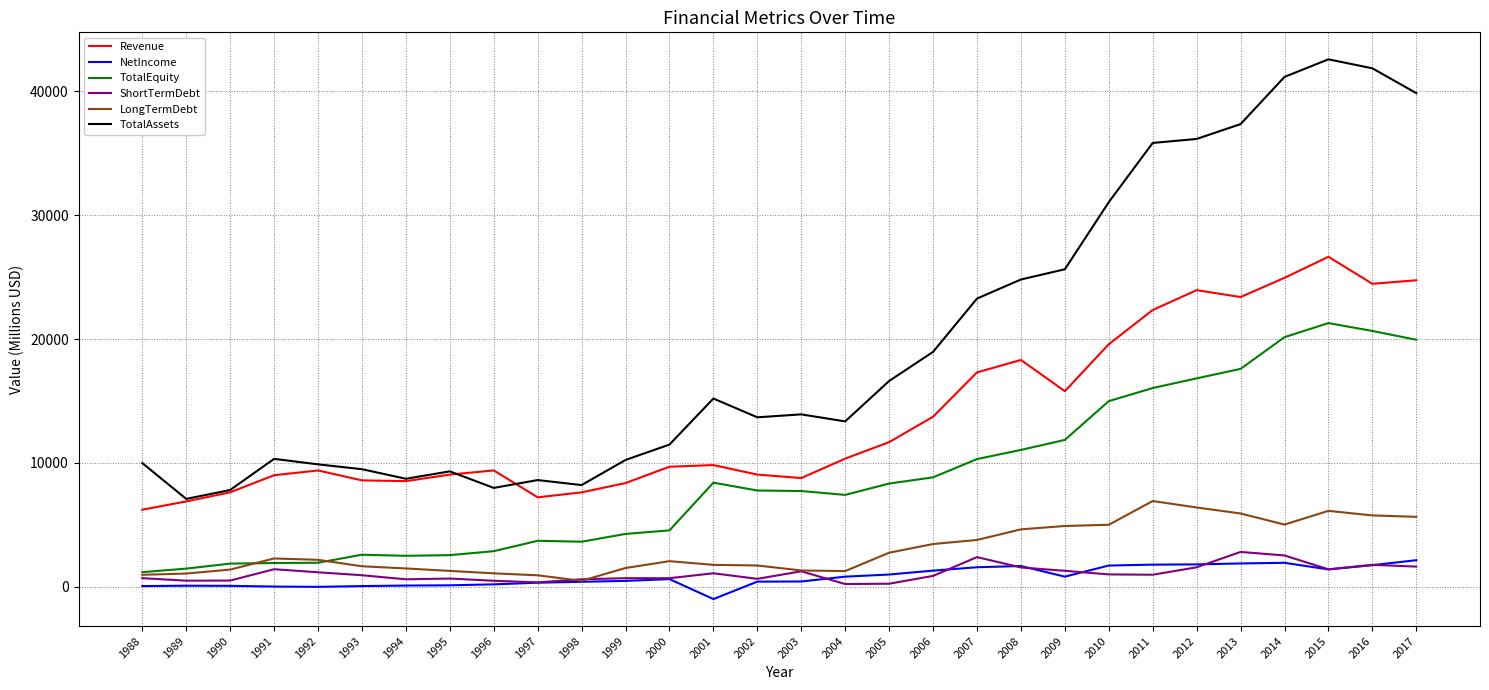

What is the sum of all LongTermDebt values?

90939.9